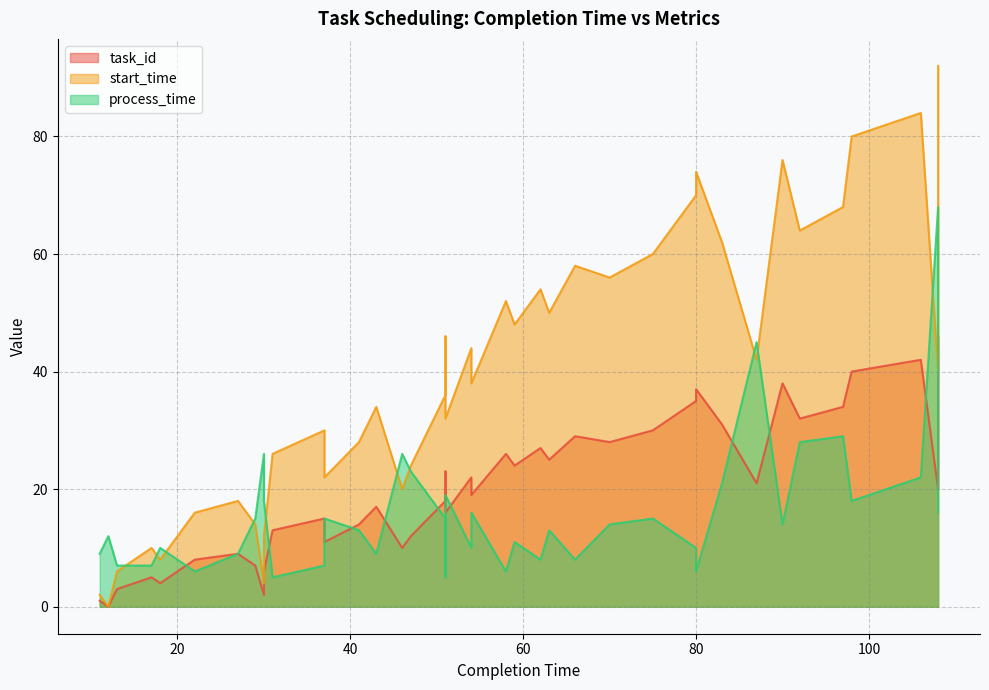

How many distinct data groups are displayed?

3